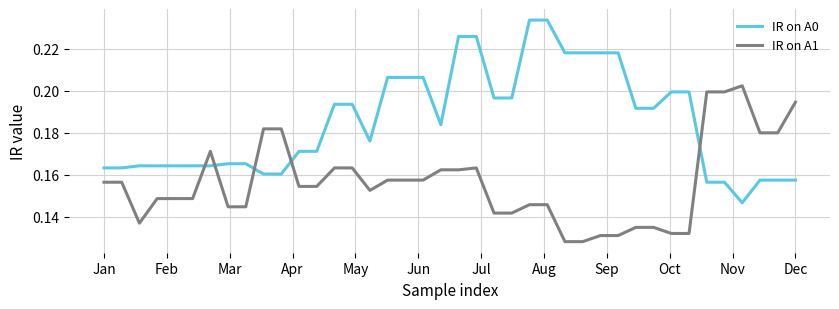

How many lines are shown in the chart?

2